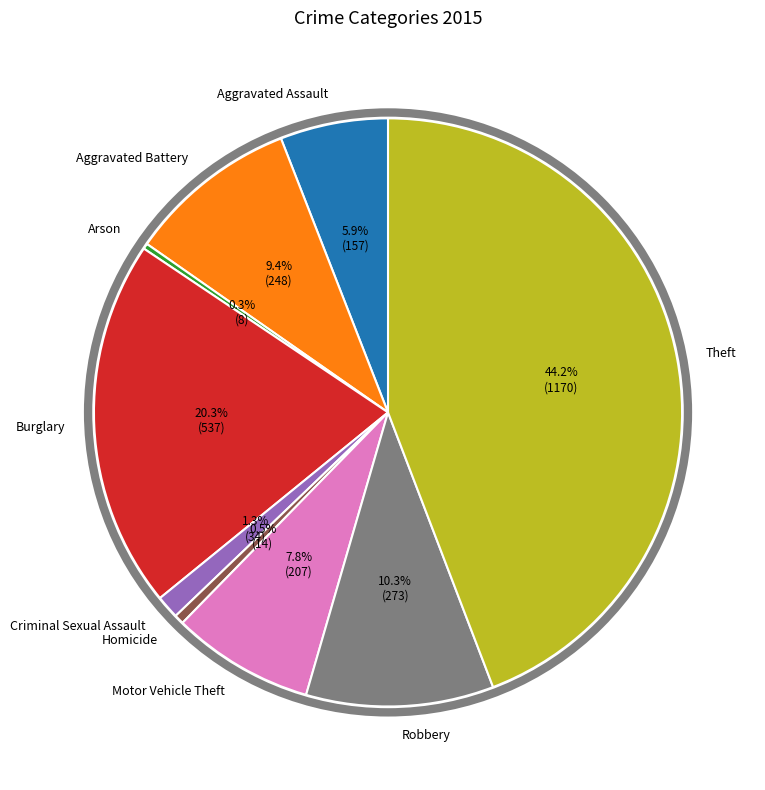

How many slices are in this pie chart?

9